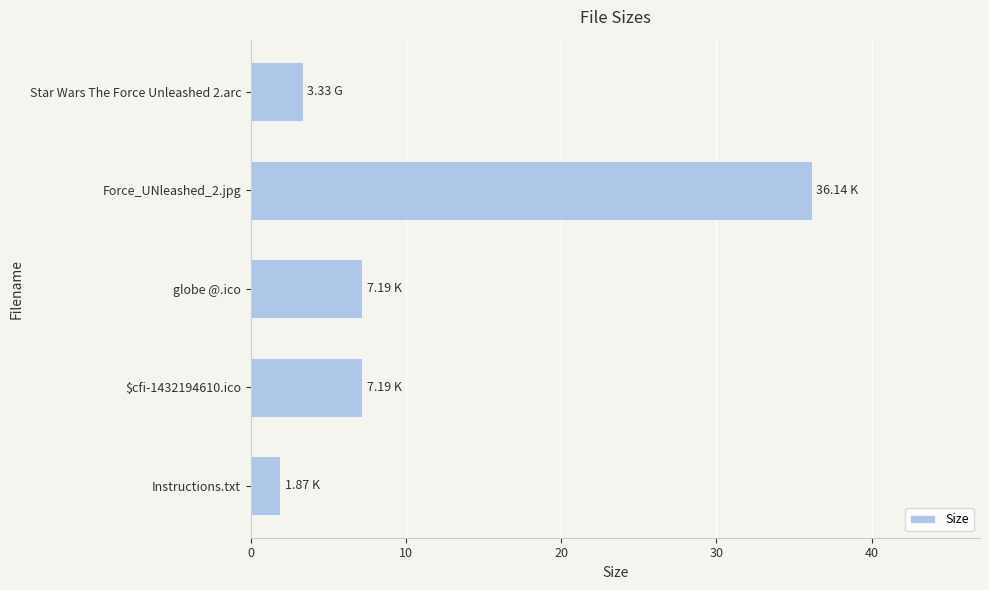

Which category has the lowest value across all series?

Instructions.txt